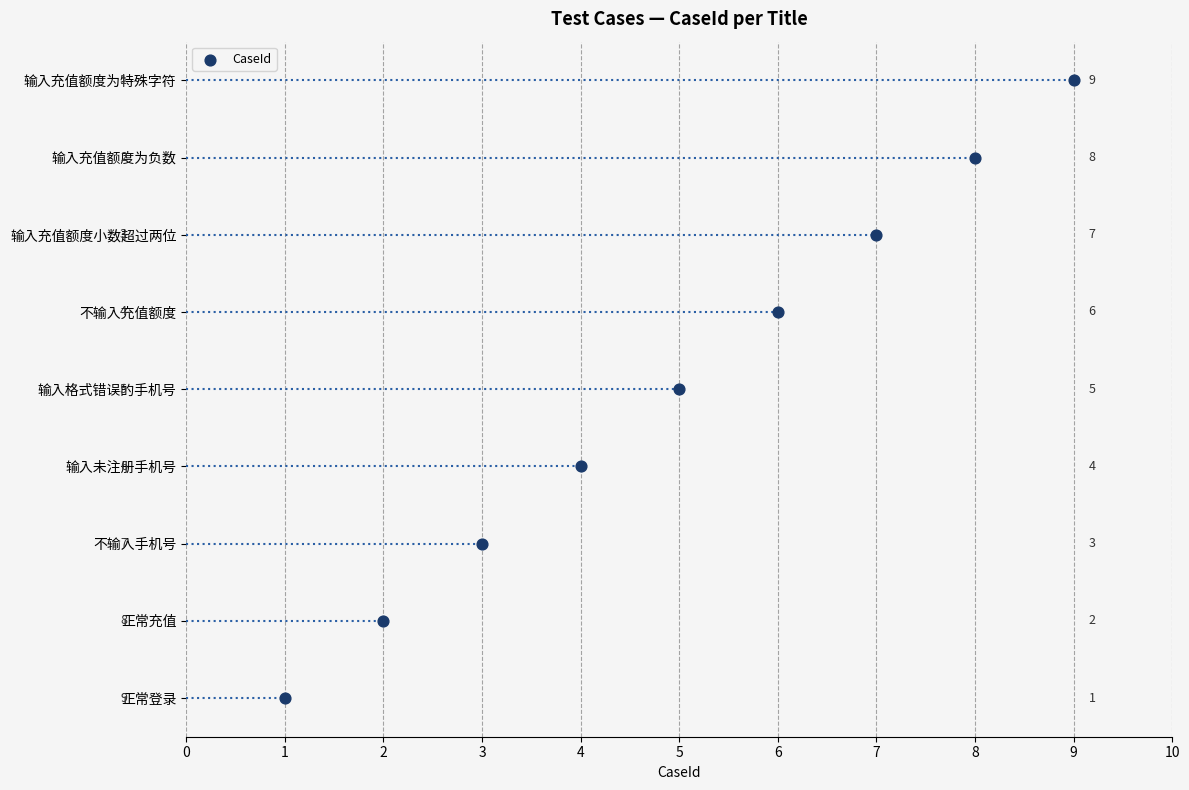

What is the change in value from 5 to 6?

+1